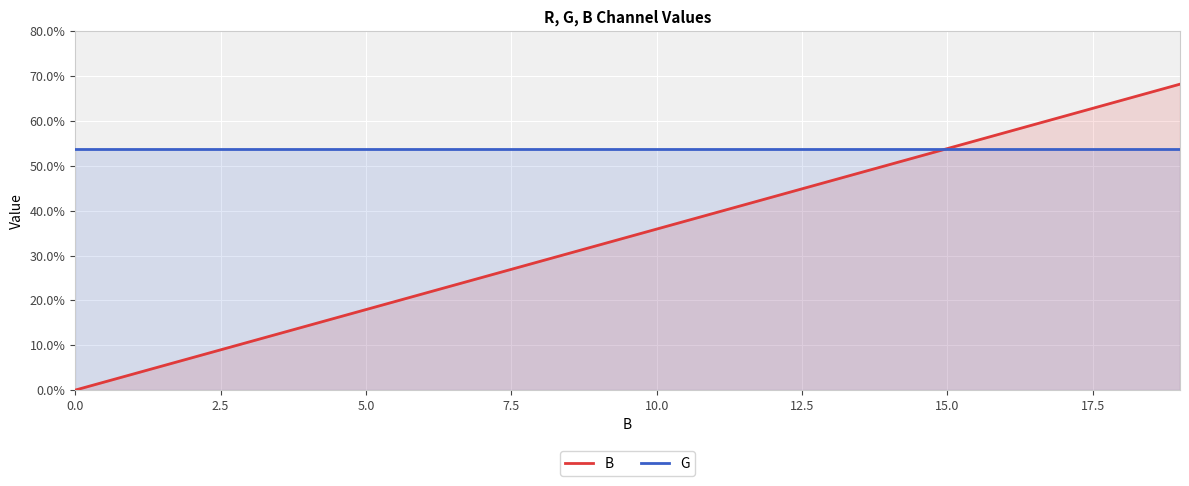

How many lines are shown in the chart?

2